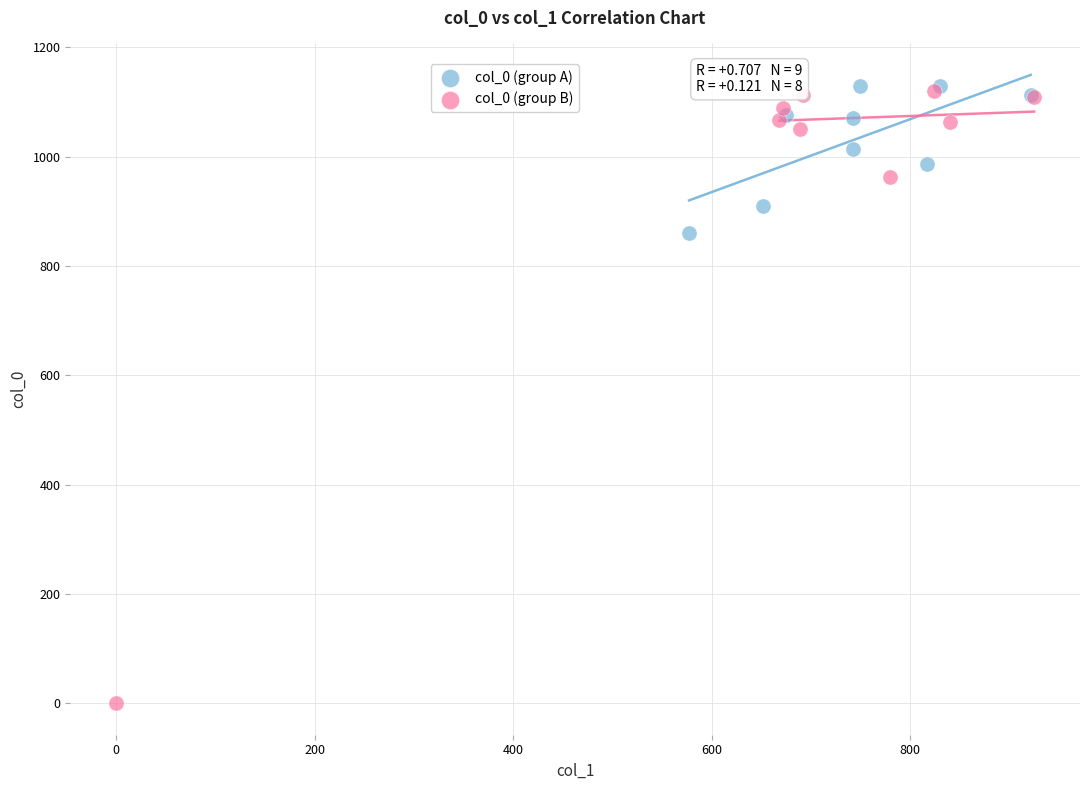

Which series reaches the minimum Y coordinate?

col_0 (group B)